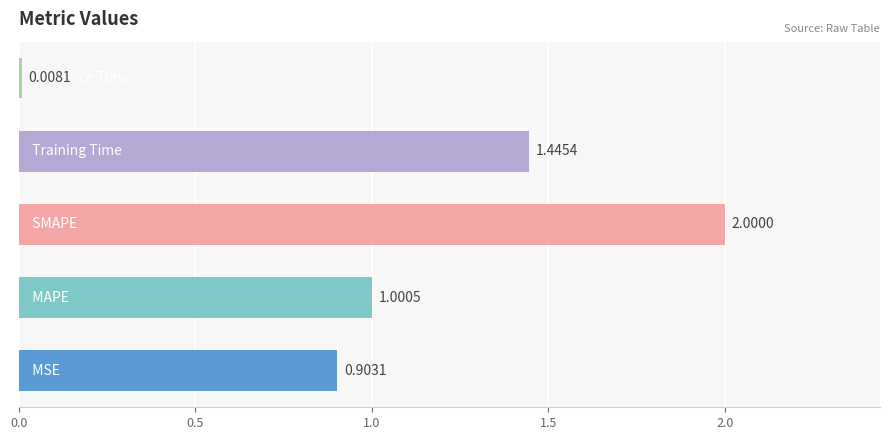

What is the difference between the maximum and minimum values?

2.0